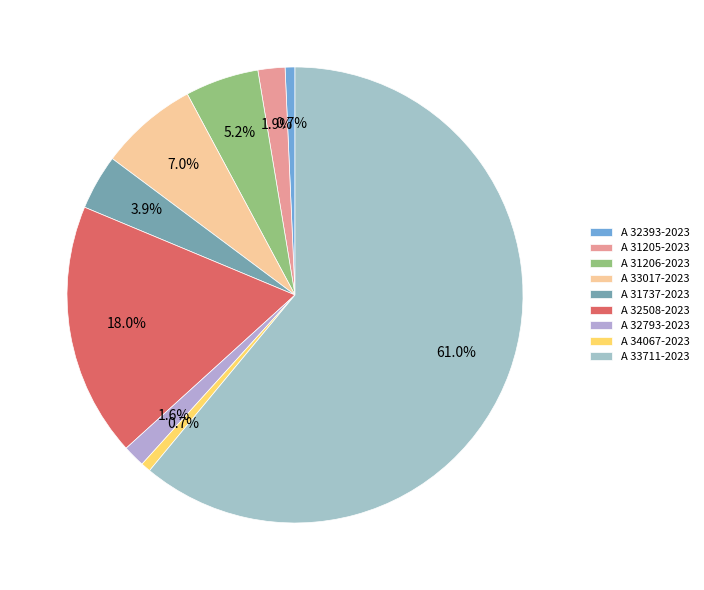

What percentage is the A 34067-2023 slice, to the nearest percent?

1%